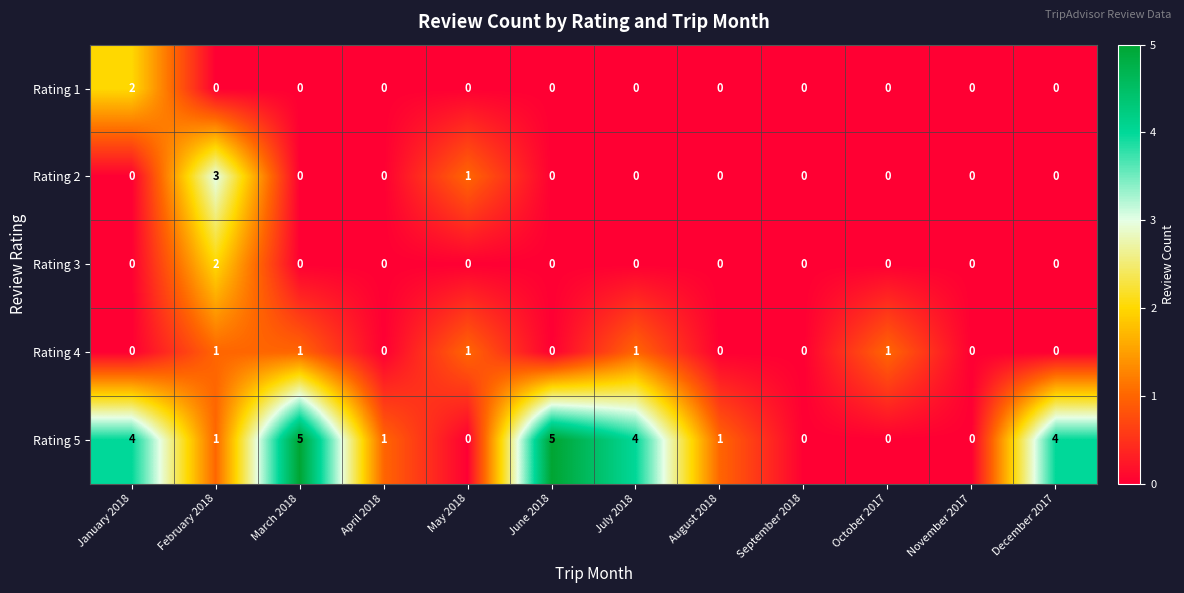

The value of Rating 4 at May 2018 is 1. True or false?

True